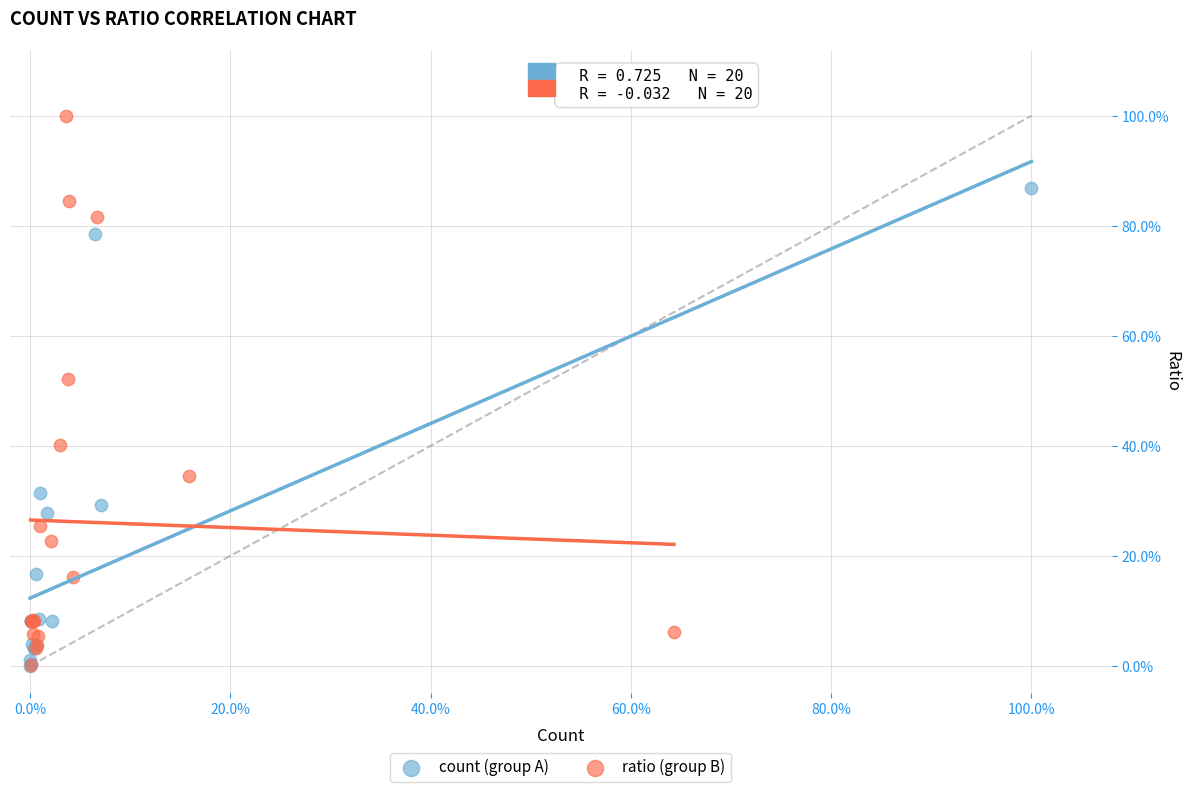

Which series has the largest Y range (max minus min)?

ratio (group B)